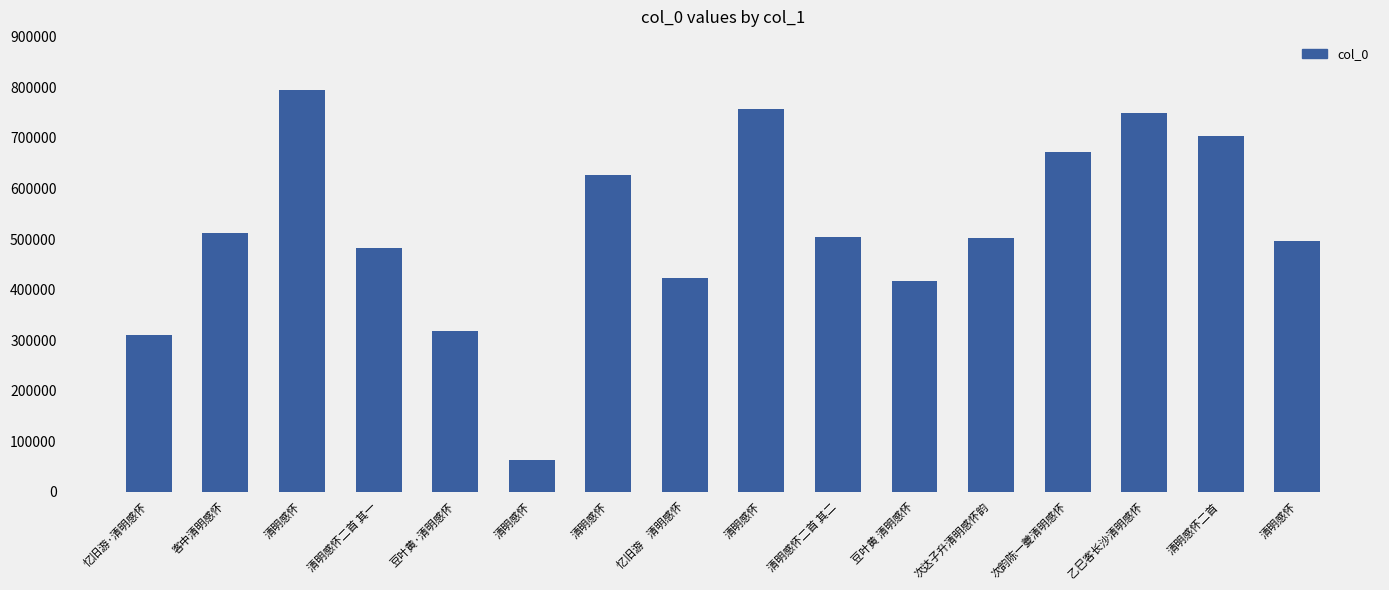

At which label does the data first exceed 504057?

客中清明感怀